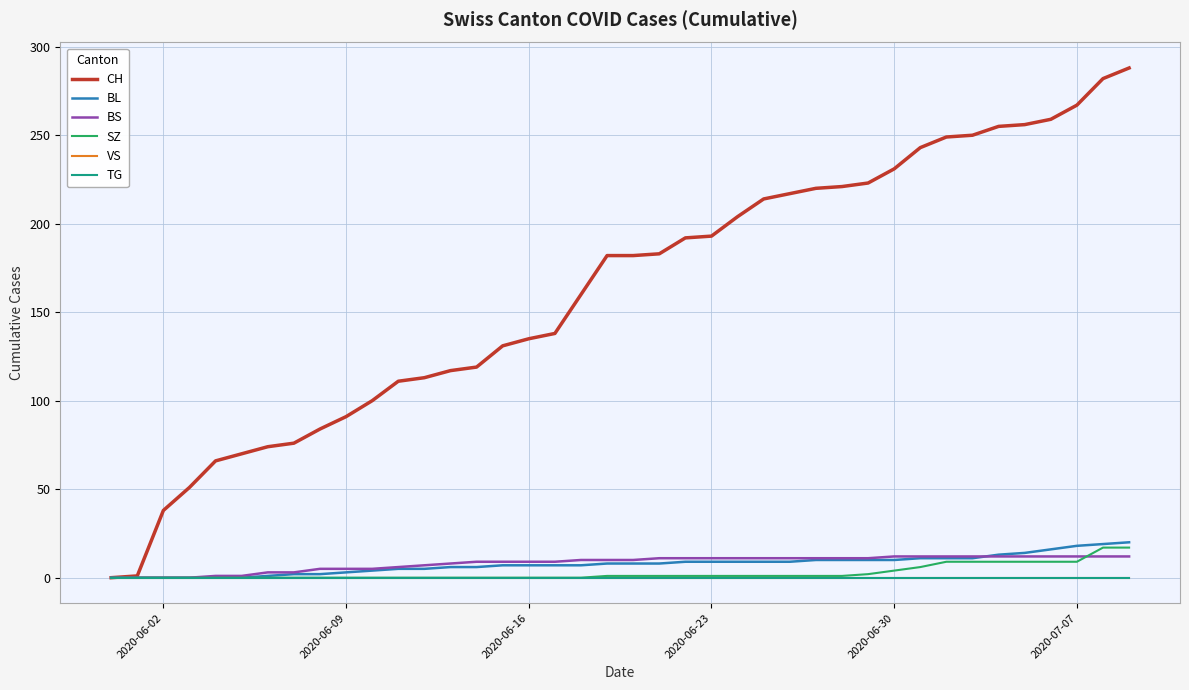

Is this an area chart (filled region under the line)?

No